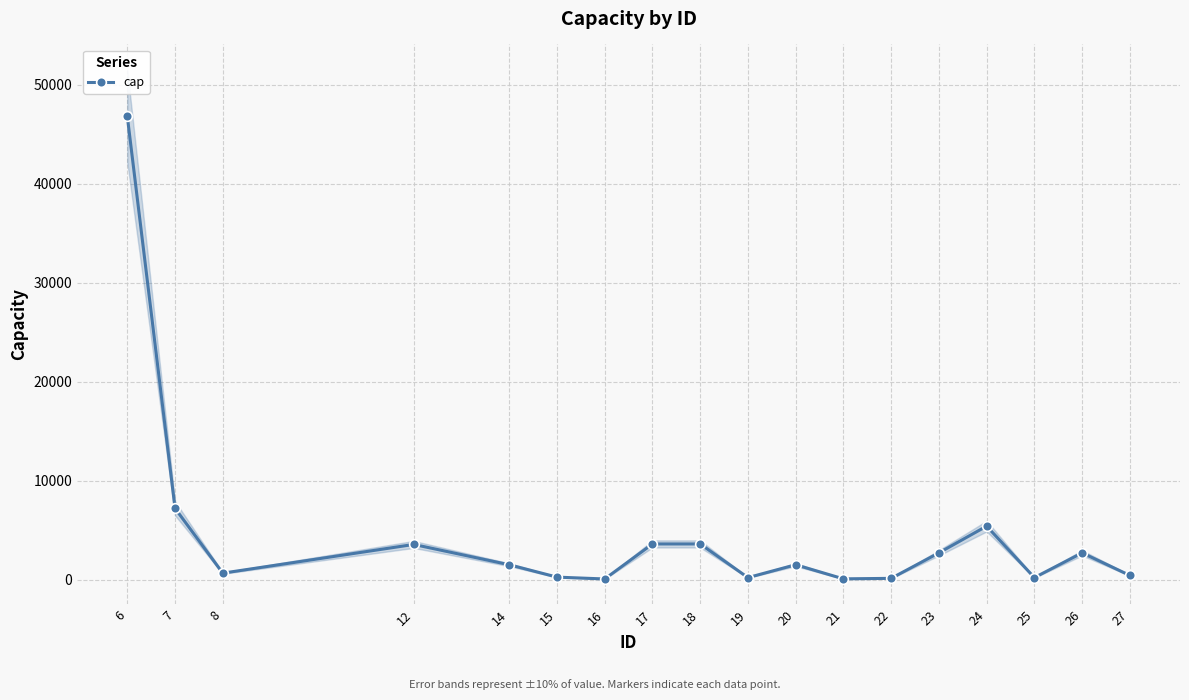

What is the sum of all values?

80532.5